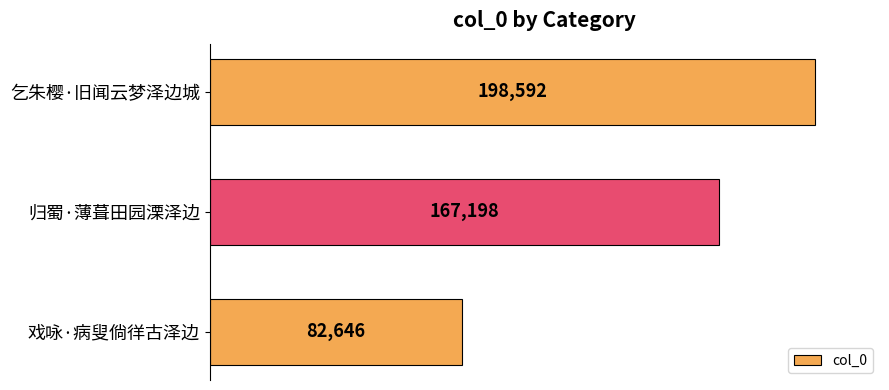

How many categories are shown in the chart?

3